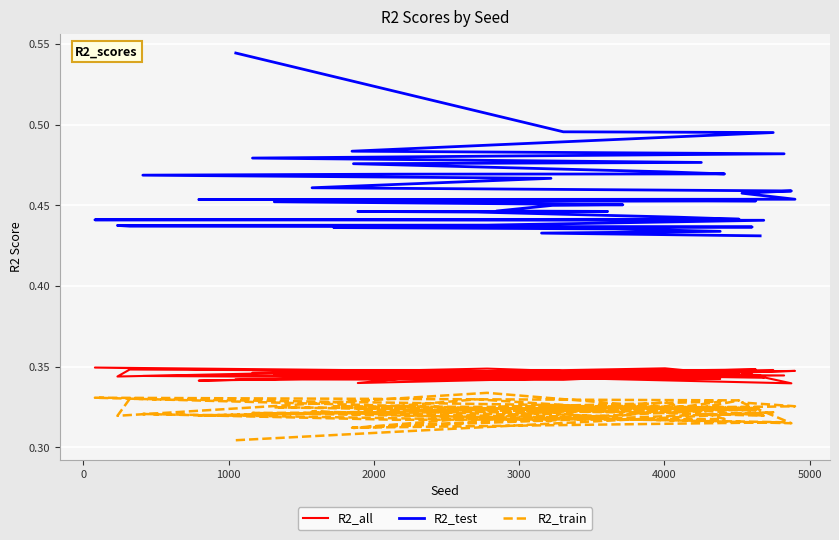

How many interior local valleys does the R2_all series have?

12